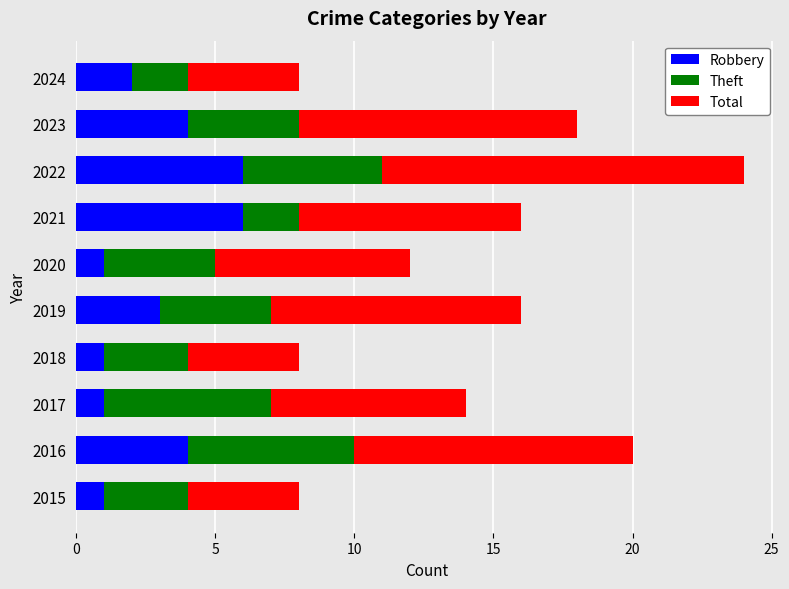

What are all the series names shown in the legend?

Robbery, Theft, Total